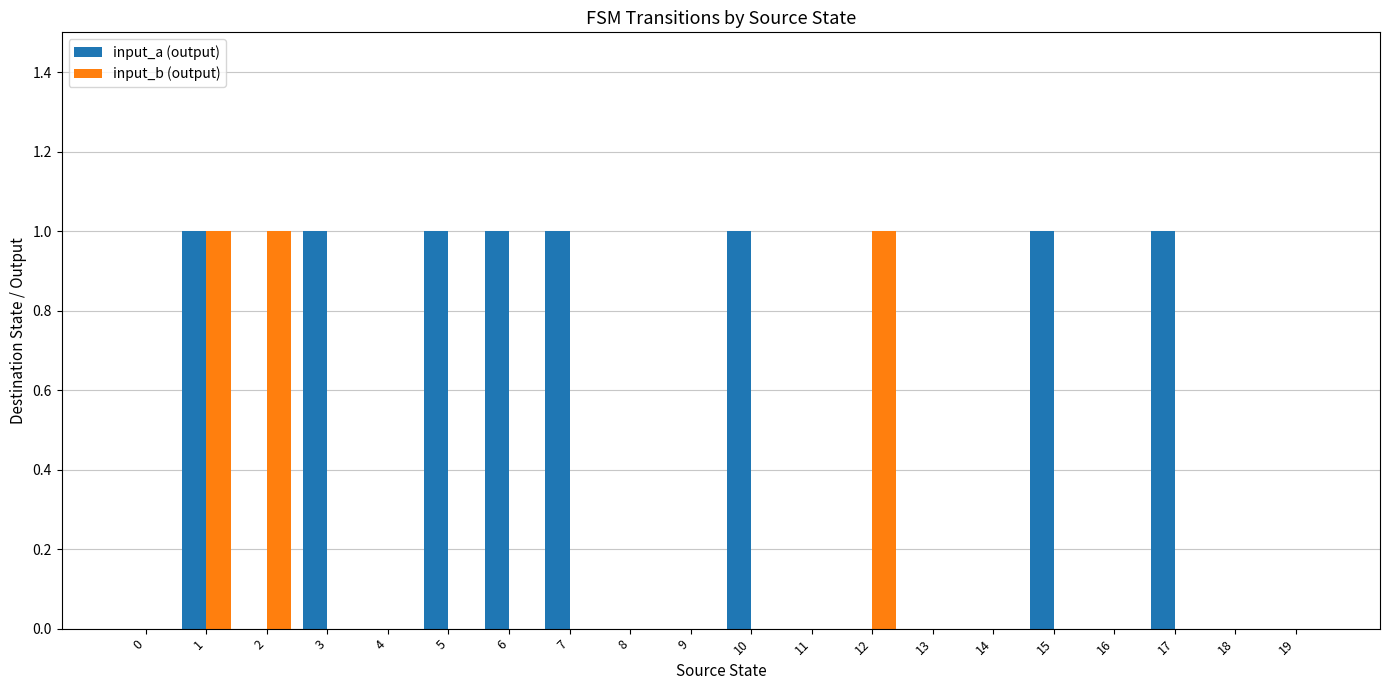

Between 1 and 10, which series saw the biggest shift?

input_b (output)